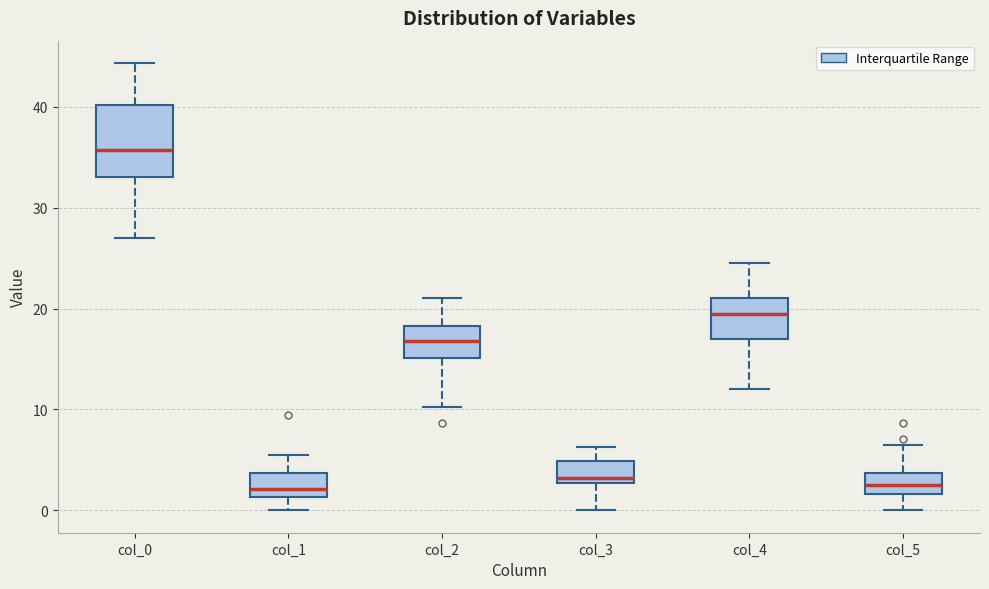

Which box's median line is the highest?

col_0